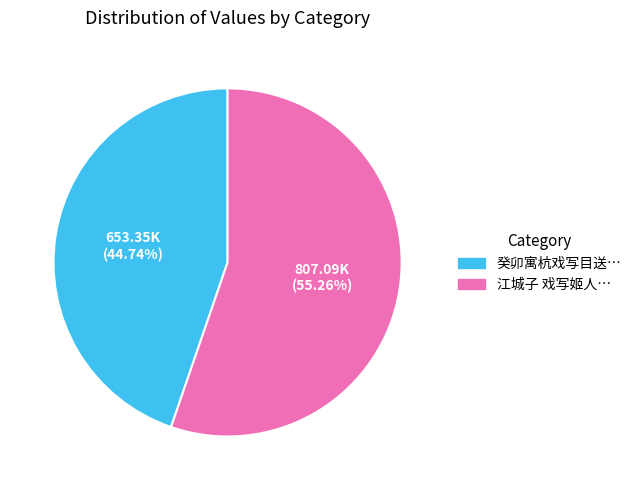

Is there a majority slice in this chart?

Yes